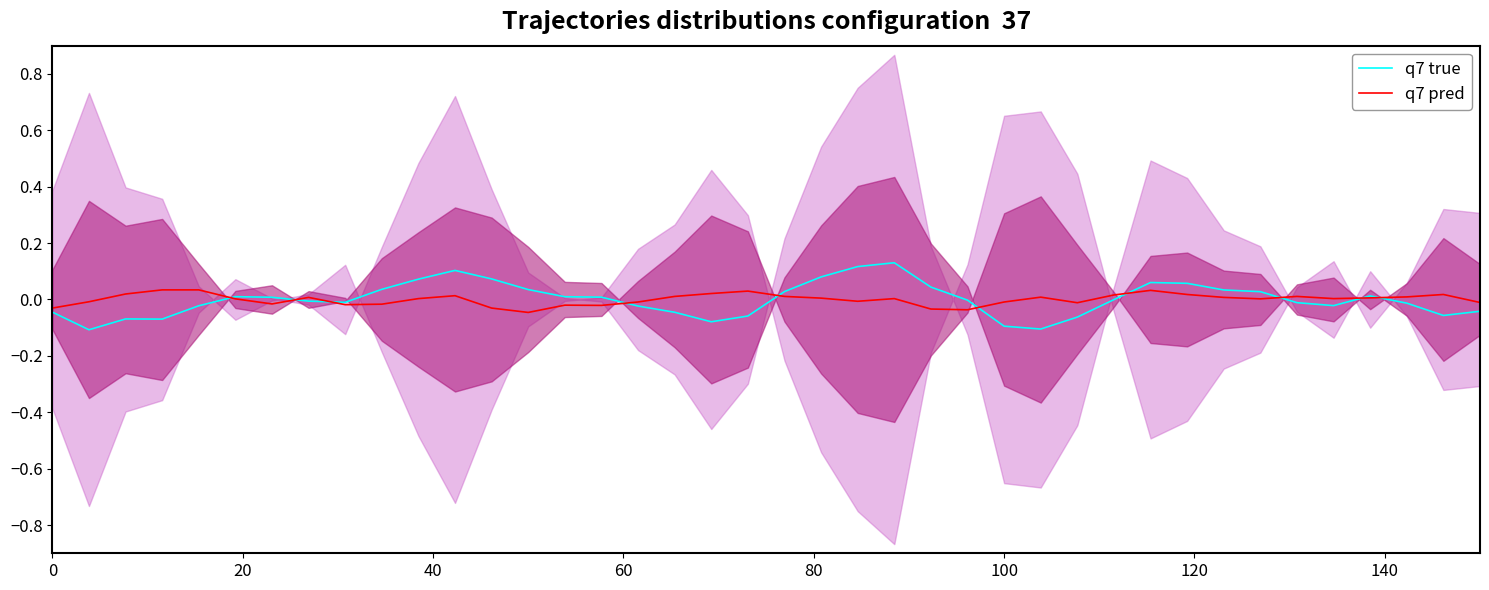

Where is the first local maximum for q7 true?

40